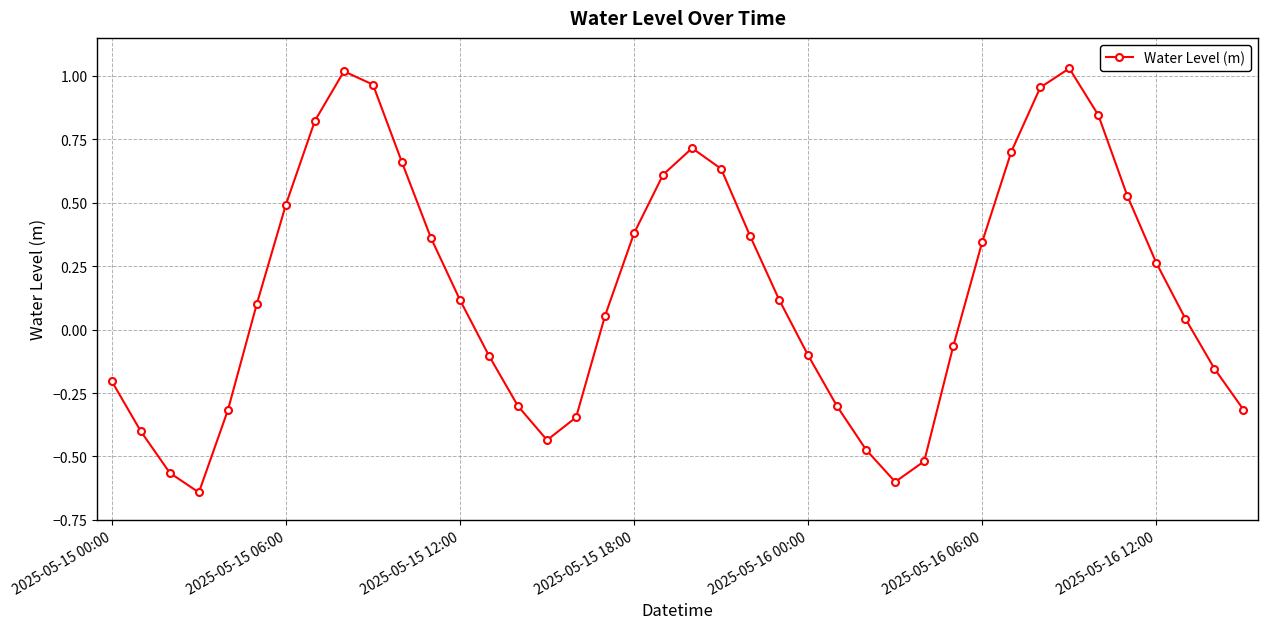

What is the sum of all values?

6.3